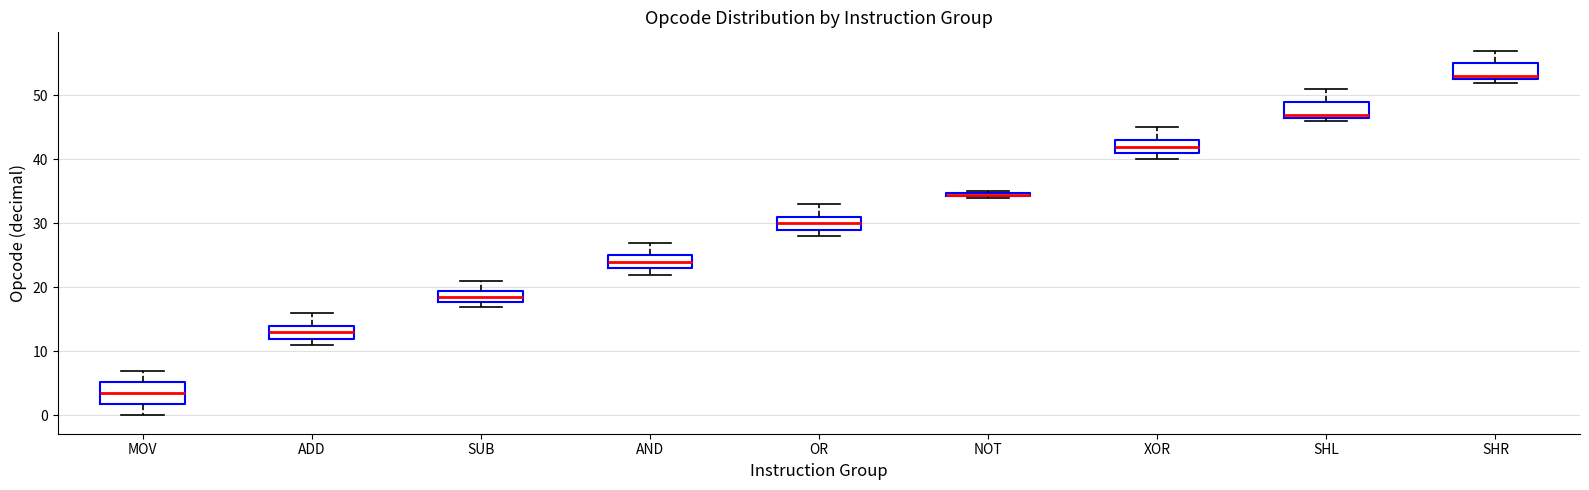

Which box is the tallest, from its lower edge to its upper edge?

MOV